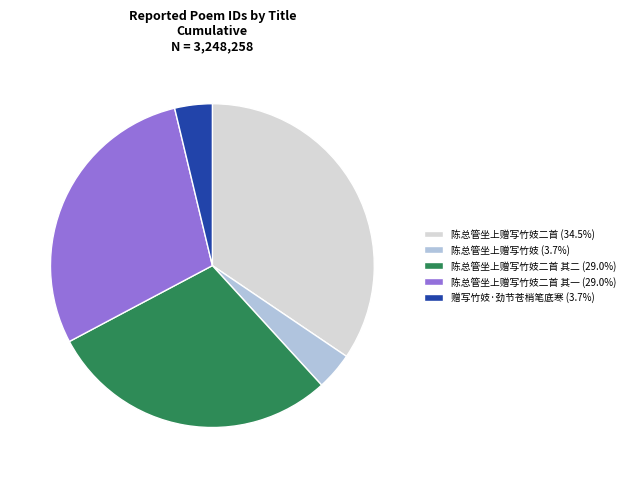

How many slices are in this pie chart?

5